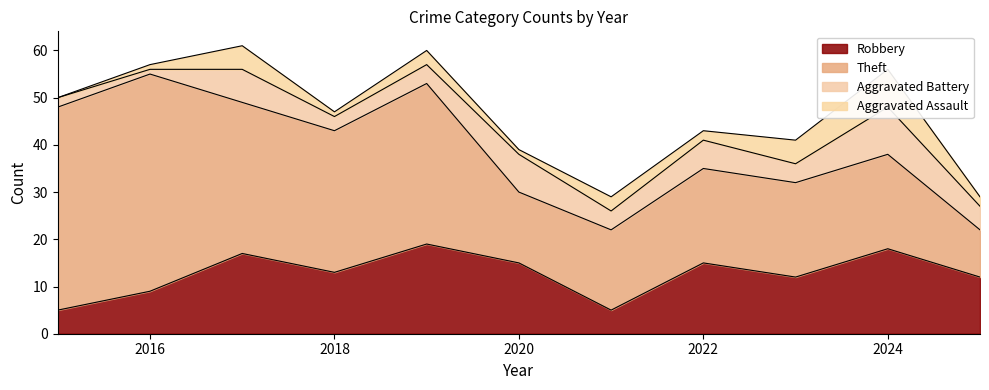

At which category is the sum across all series the highest?

2017